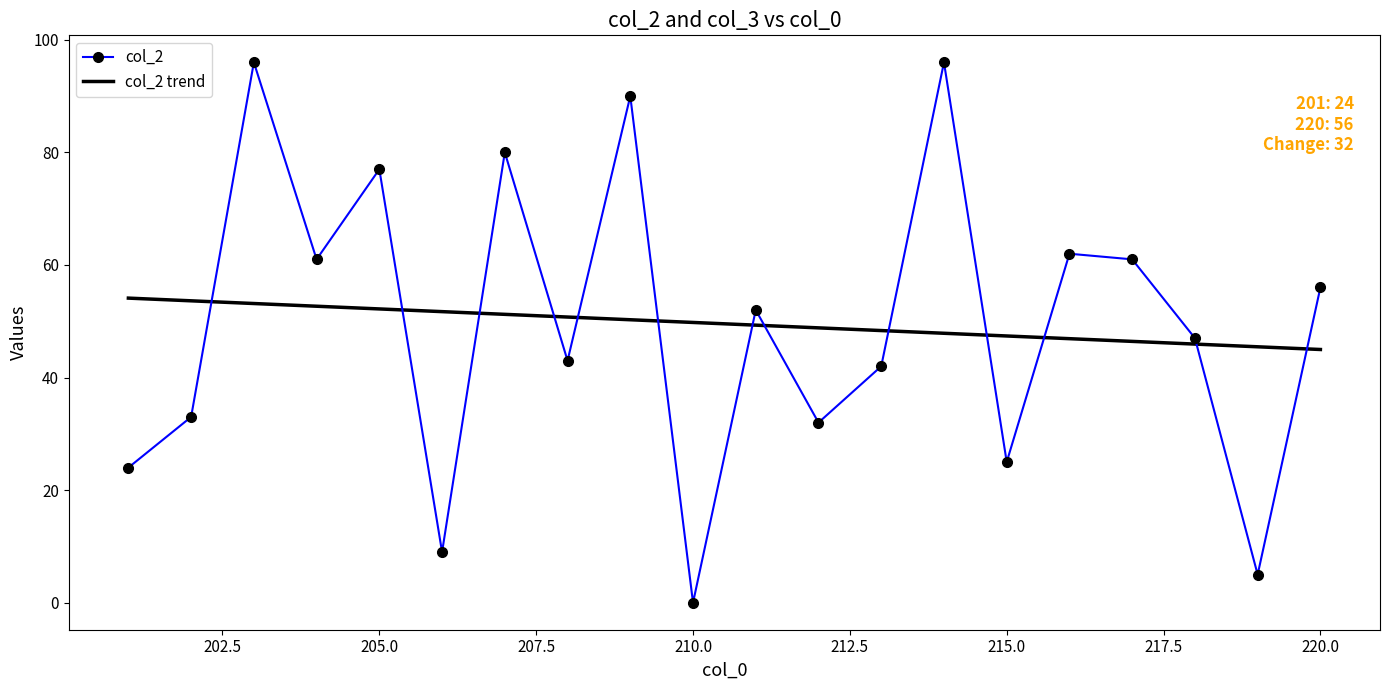

Which series has the largest range (max minus min)?

col_2